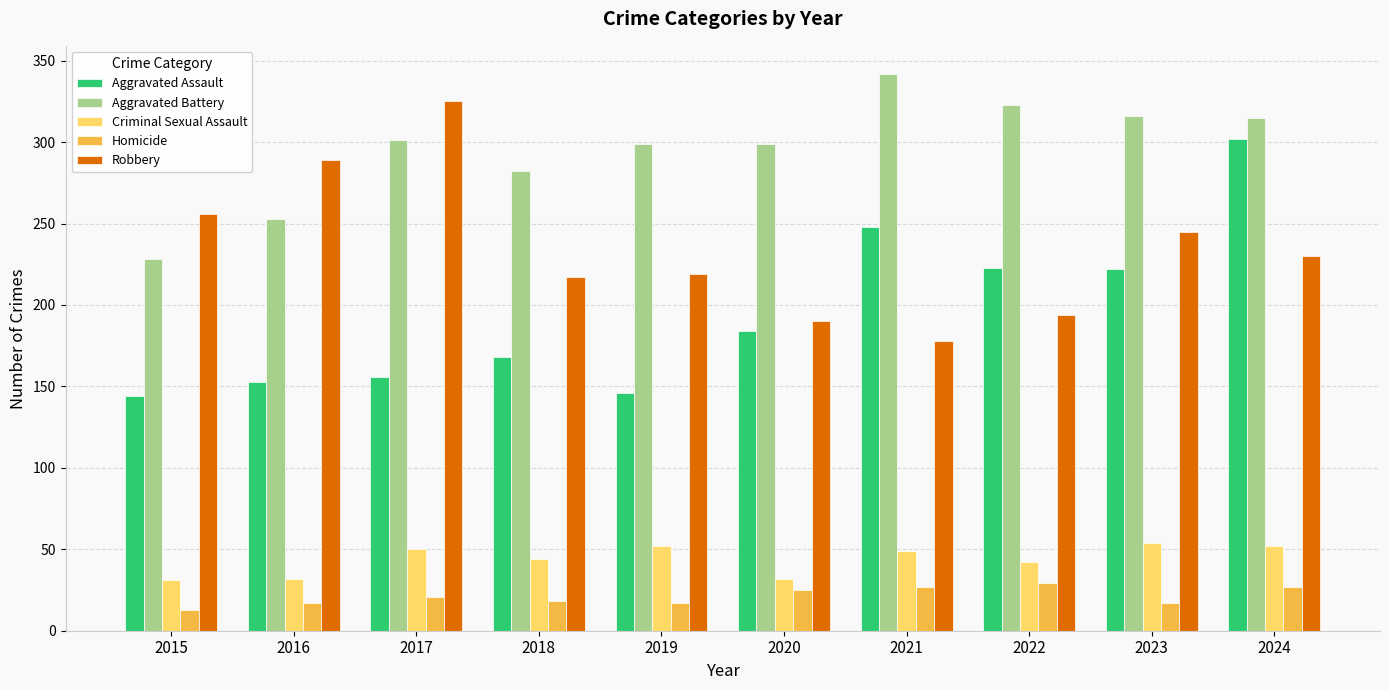

Rank the series by their maximum value, from lowest to highest.

Homicide, Criminal Sexual Assault, Aggravated Assault, Robbery, Aggravated Battery